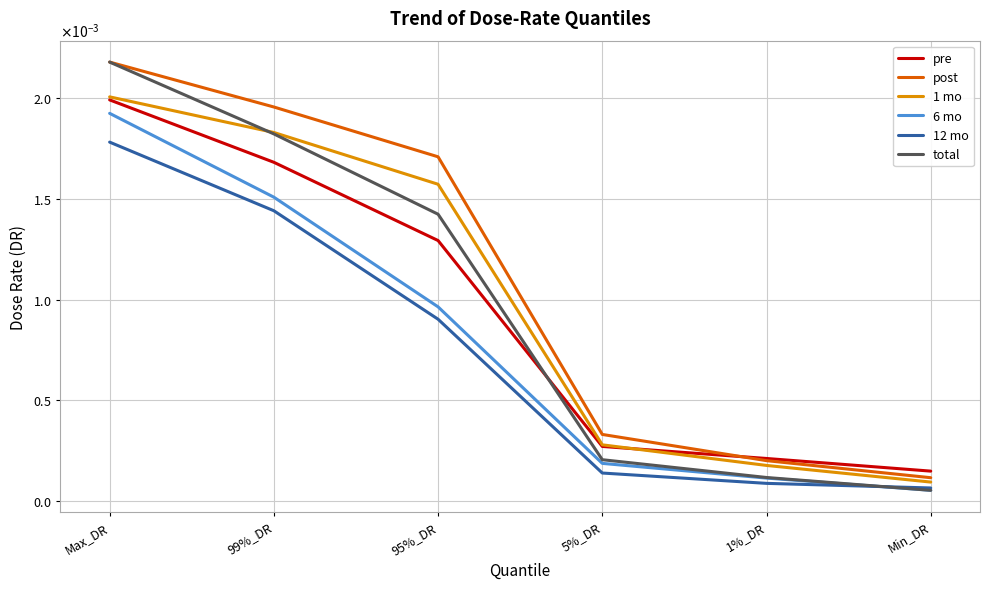

True or false: total has more than 1 interior local peaks.

False